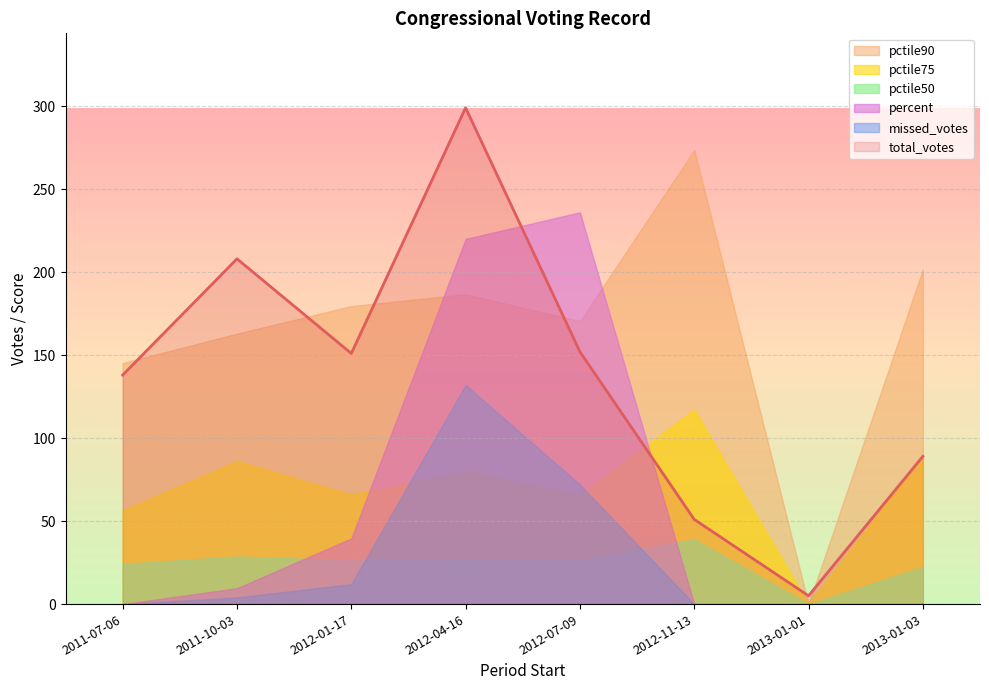

List the labels in order of pctile50 value, largest first.

2012-11-13, 2011-10-03, 2012-04-16, 2012-01-17, 2012-07-09, 2011-07-06, 2013-01-03, 2013-01-01